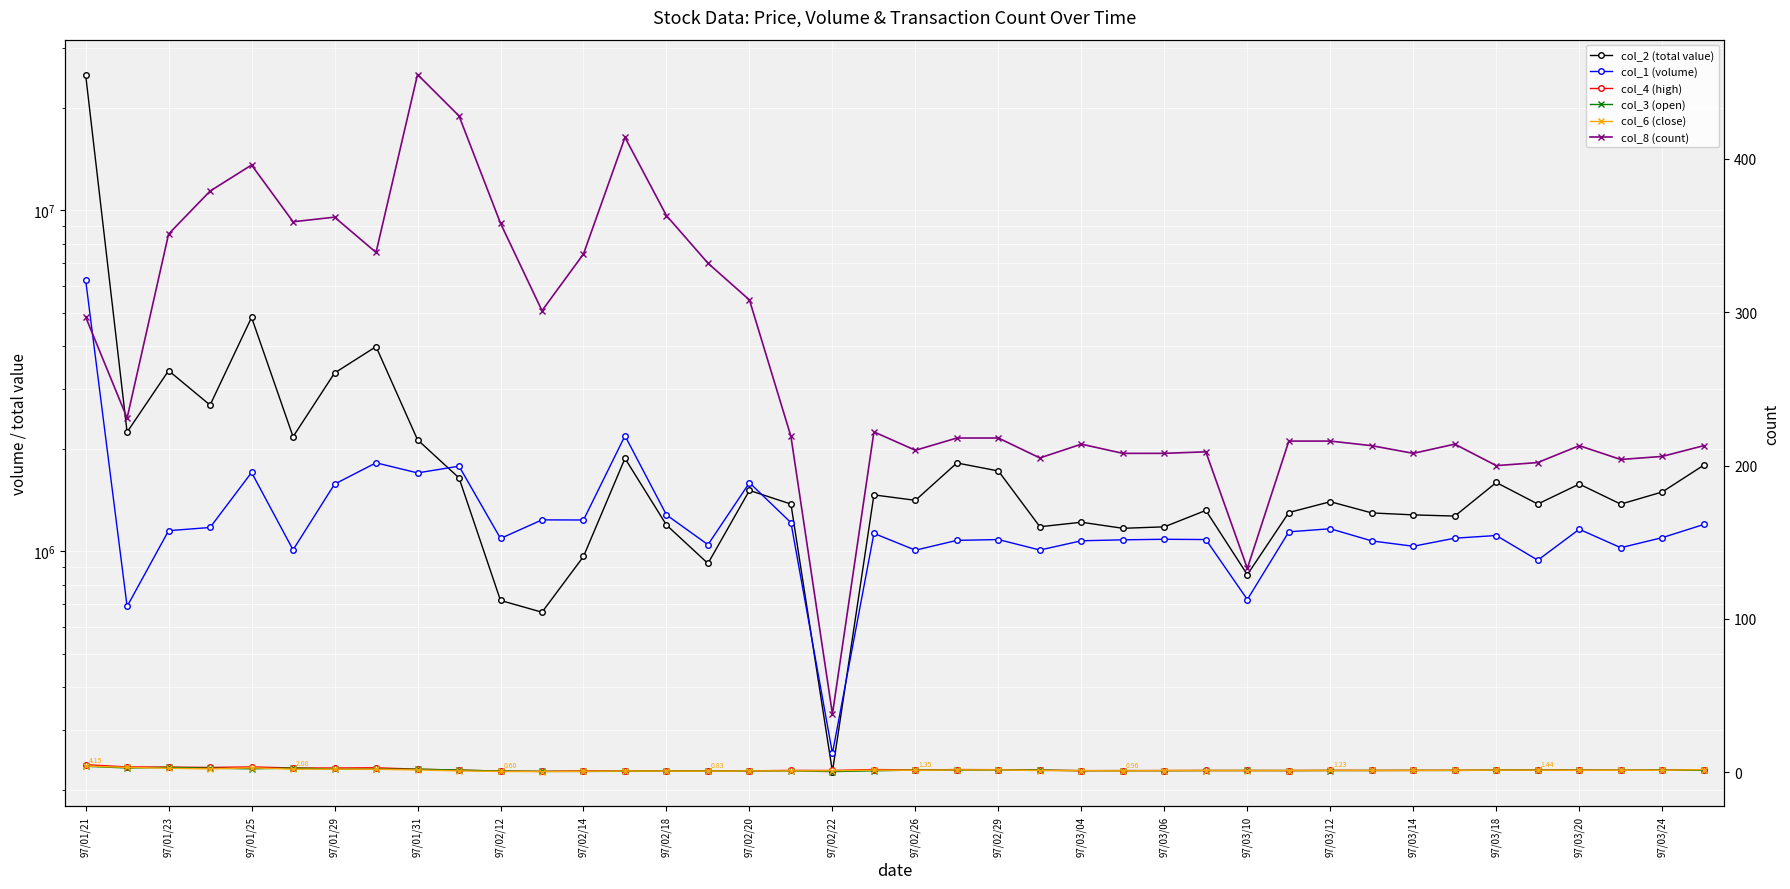

Between 21 and 23, which series saw the biggest shift?

col_2 (total value)